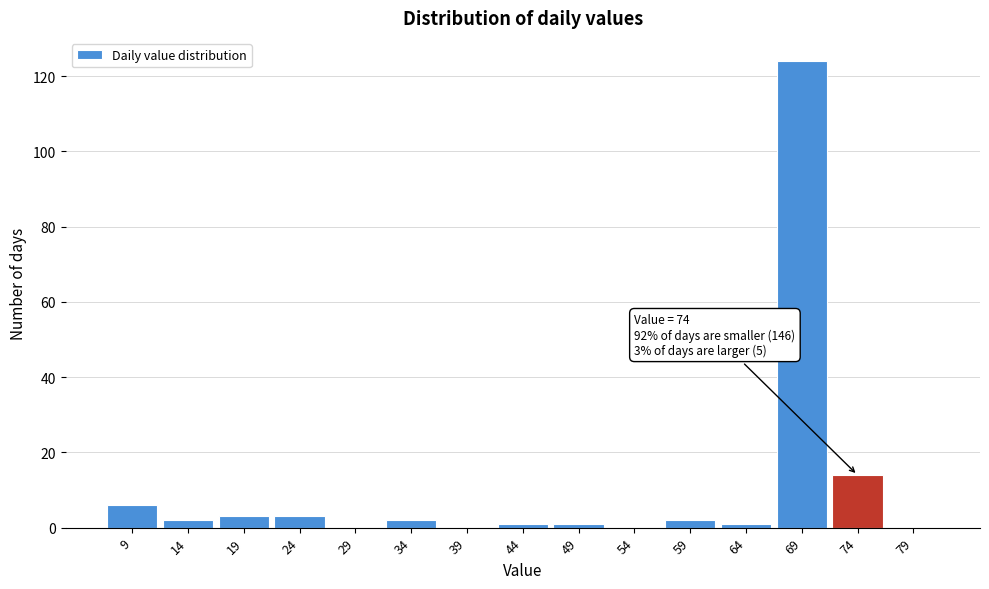

Over which range of the x-axis is the bar tallest?

66.5 to 71.5